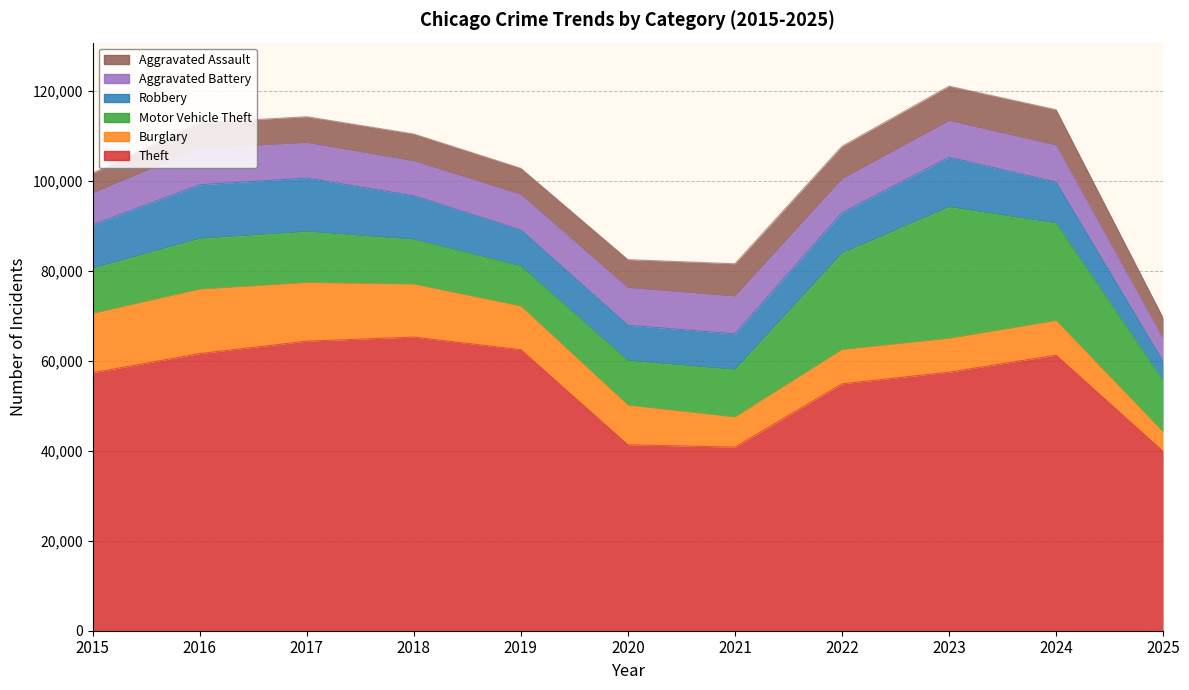

How many intersections are there between Robbery and Aggravated Assault?

1